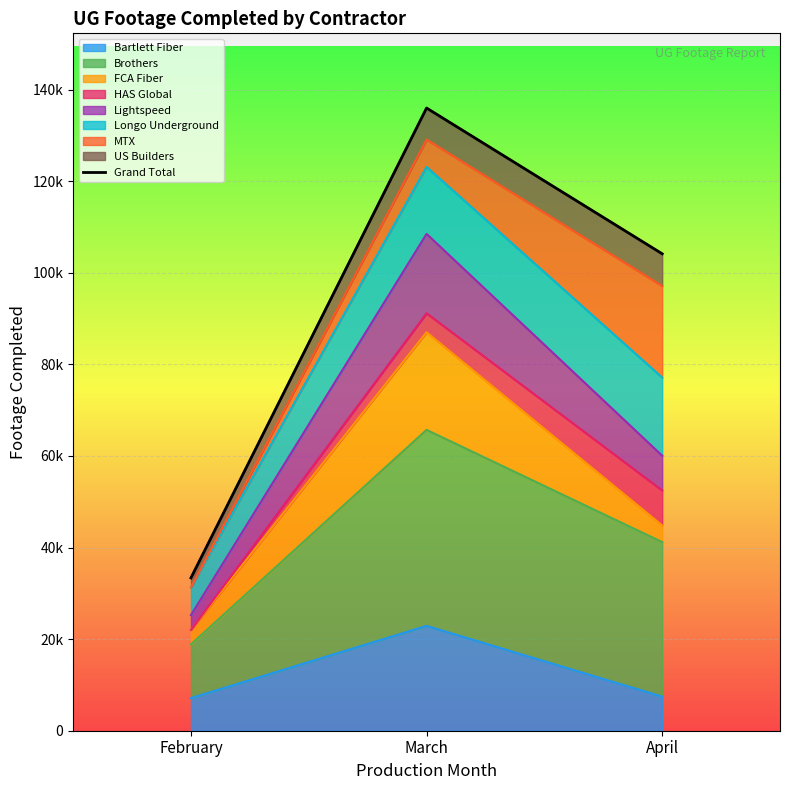

Reading right to left, list all the values displayed in this chart.

April=104142	March=135967	February=33368